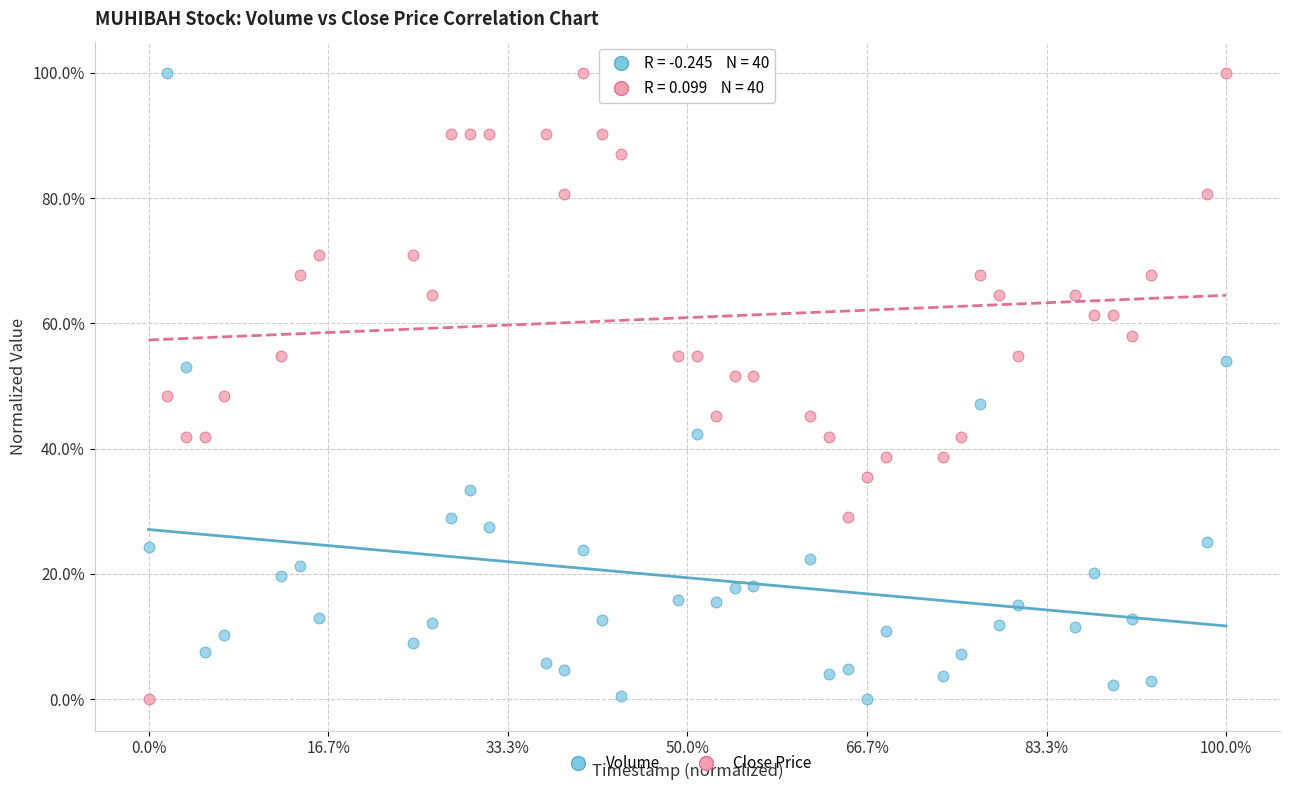

What are all the series names shown in the legend?

Volume, Close Price